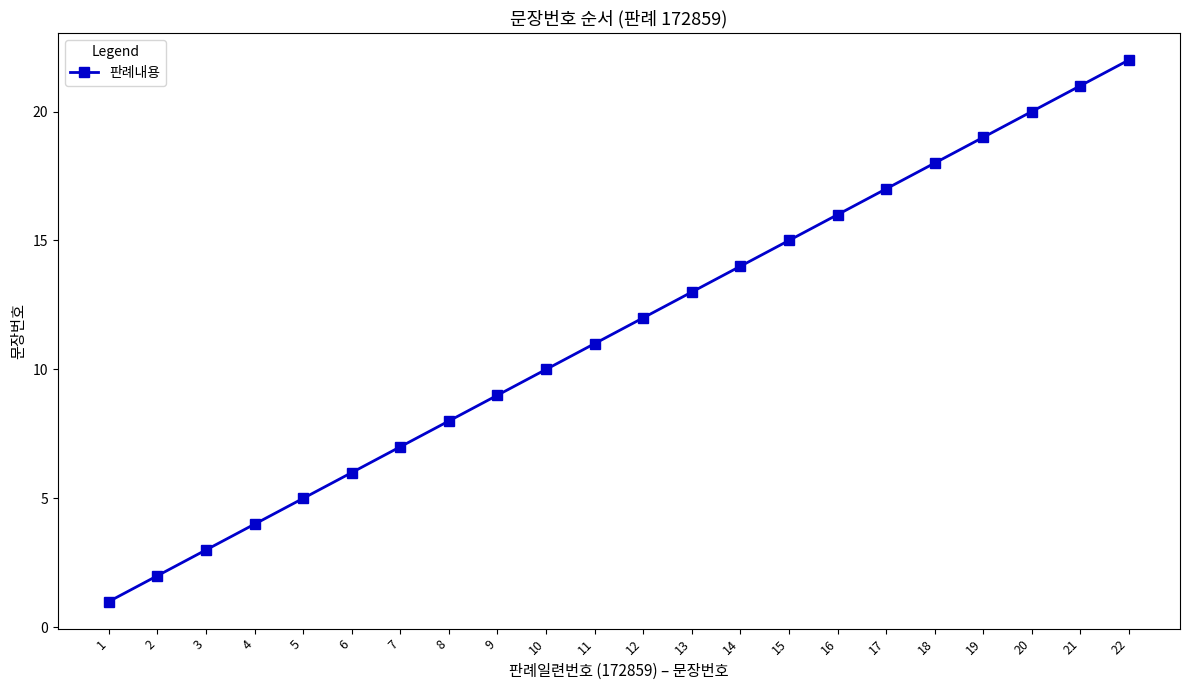

Which label corresponds to the largest value in the chart?

22